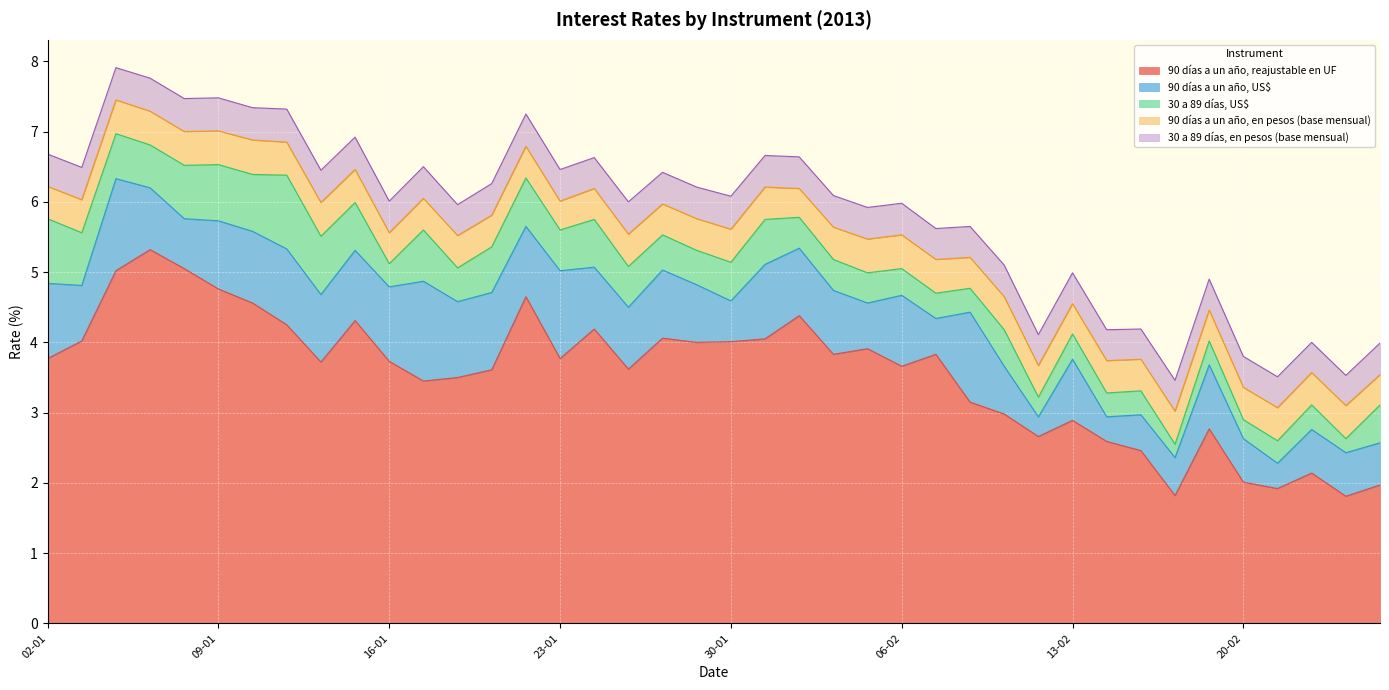

True or false: 90 días a un año, reajustable en UF and 30 a 89 días, en pesos (base mensual) cross at least once.

False